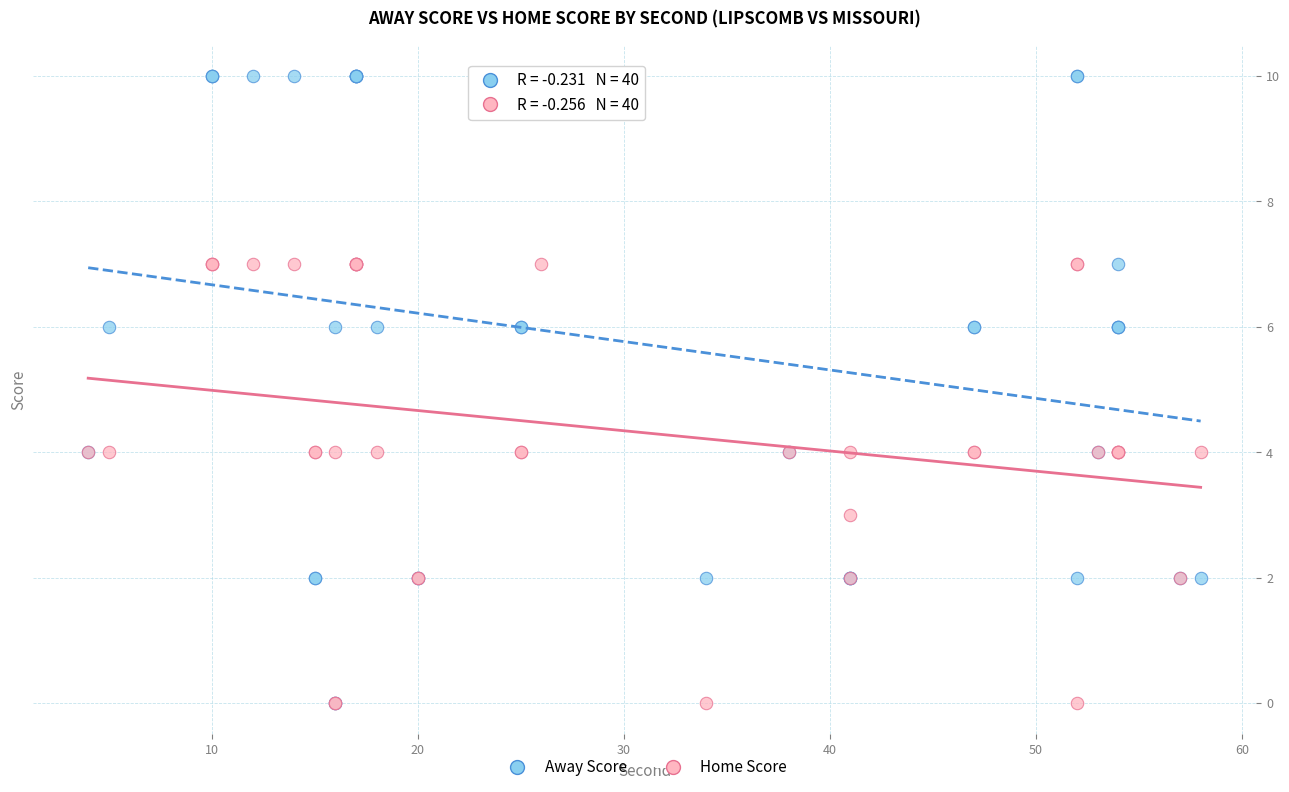

Which series has the largest Y range (max minus min)?

Away Score